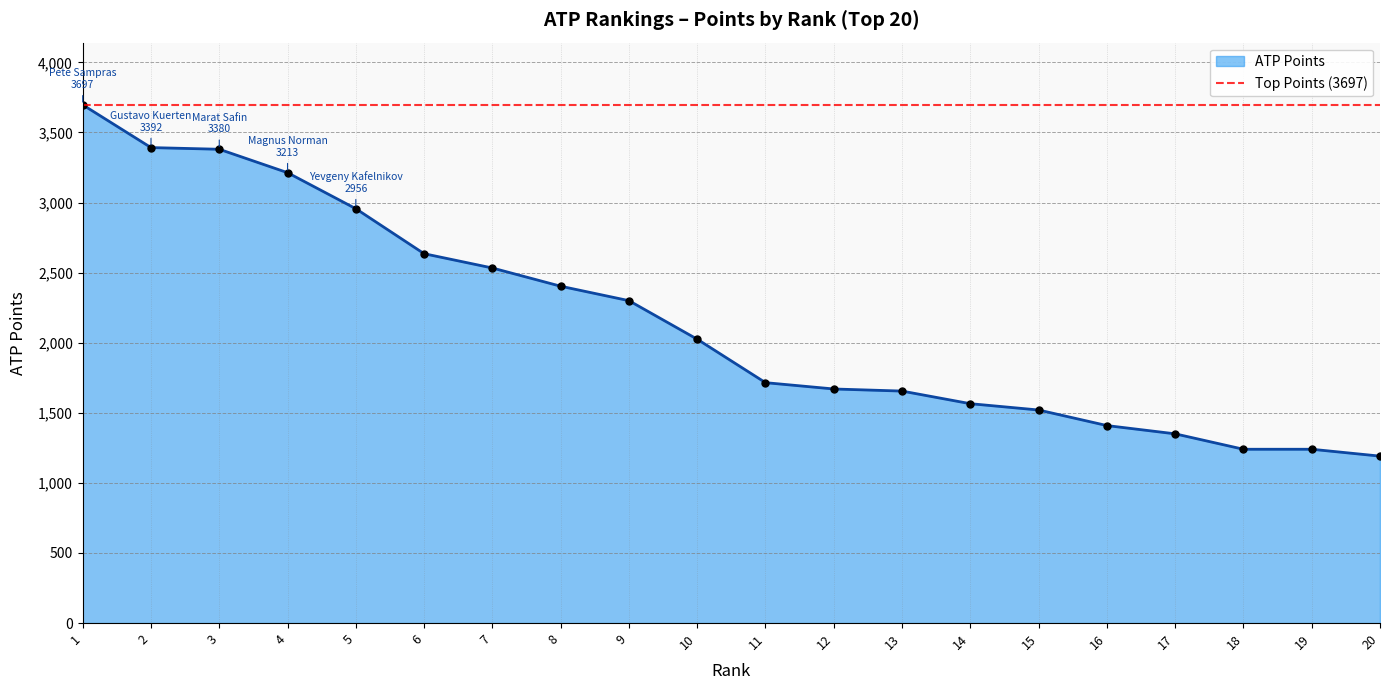

What is the minimum value for ATP Points?

1191